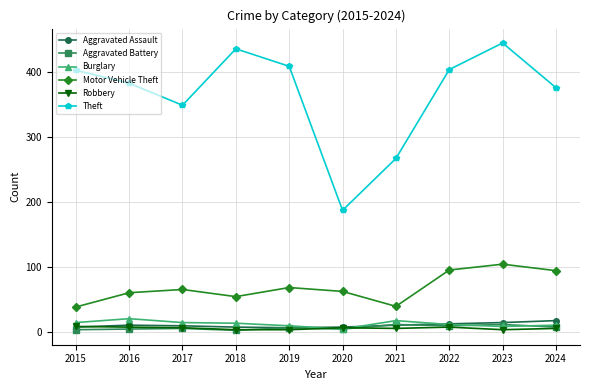

What are all the series names shown in the legend?

Aggravated Assault, Aggravated Battery, Burglary, Motor Vehicle Theft, Robbery, Theft